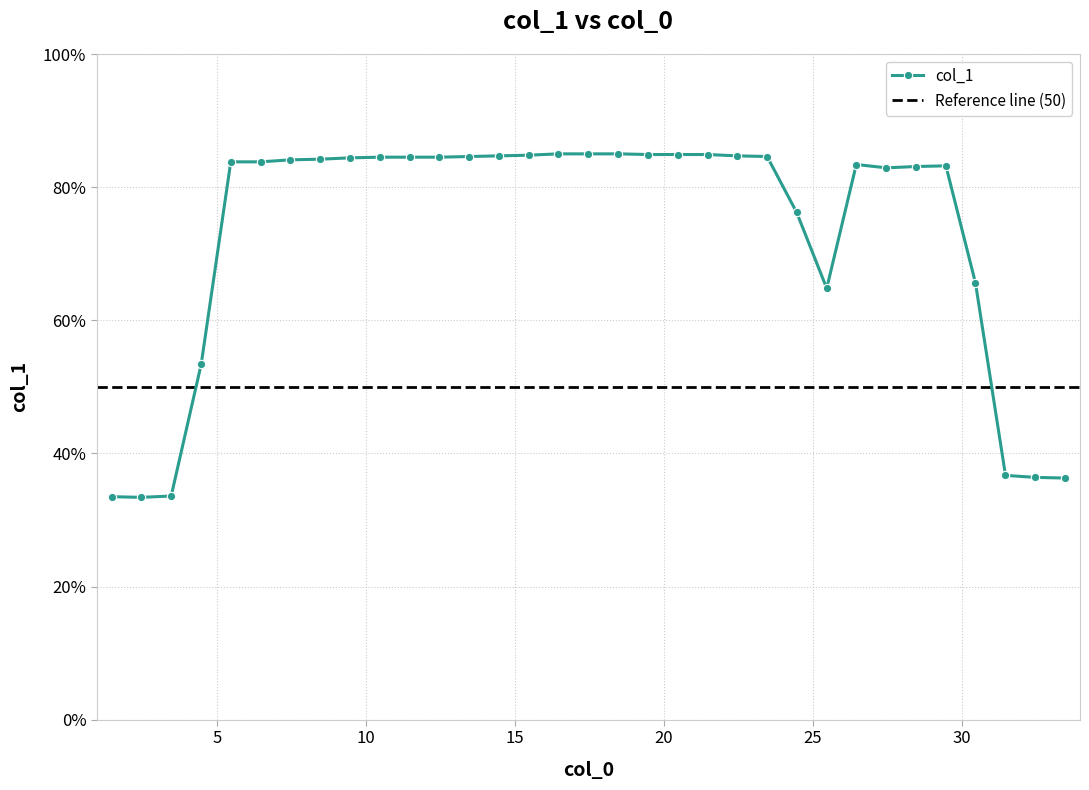

What is the label of the 9th point from the right?

25.46